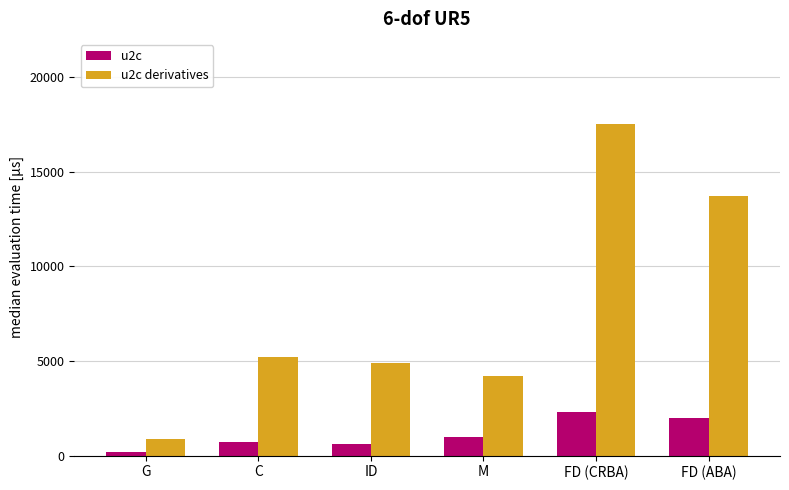

Is it true that u2c derivatives equals 4900 at ID?

True